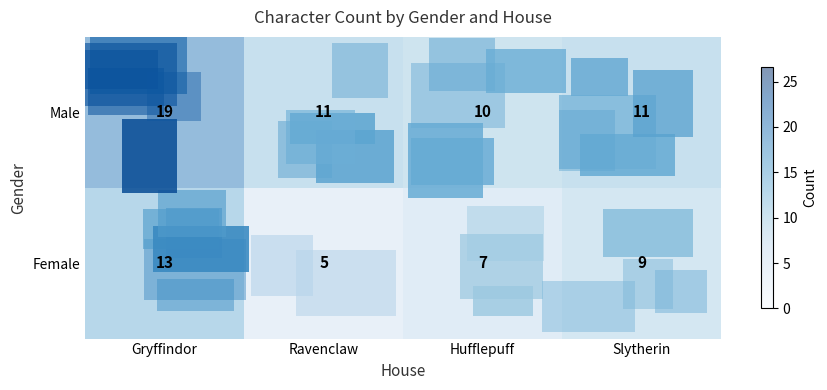

At which label does Male first exceed 11?

Gryffindor